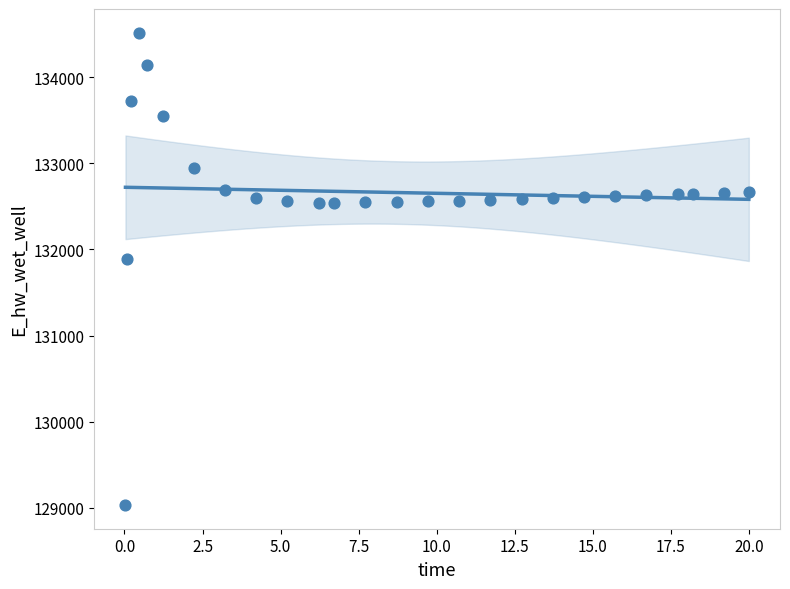

What Y value in the scatter plot is closest to 131774?

131893.8